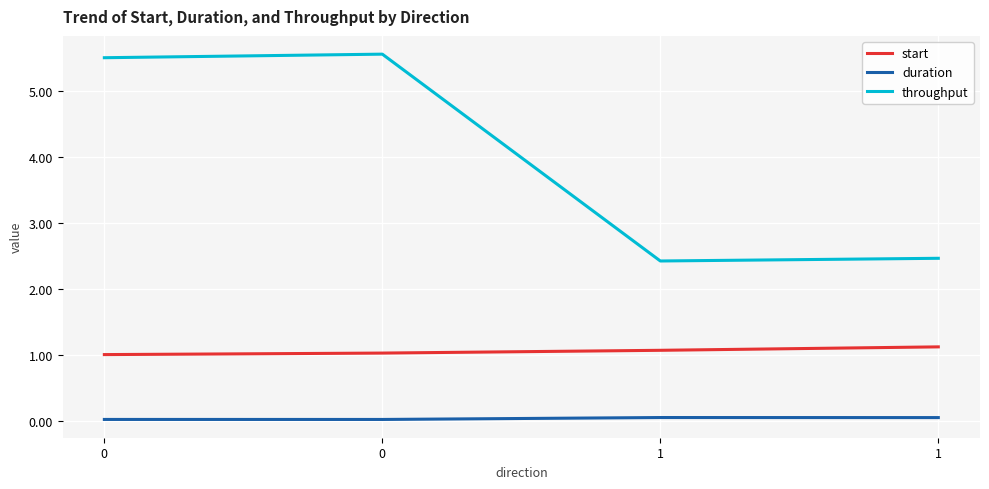

At 1, list the series in order from smallest to largest.

duration, start, throughput